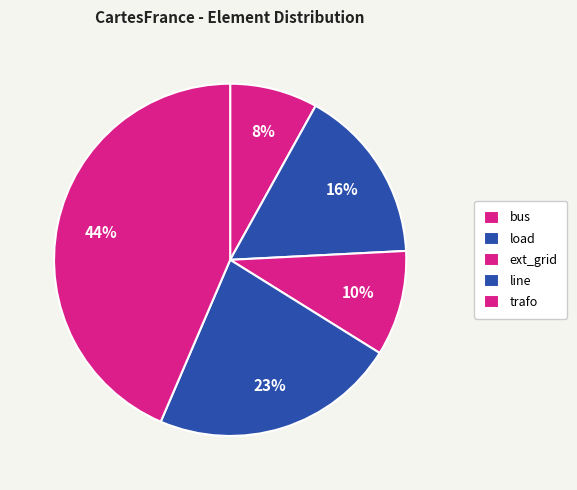

Count the number of slices in the pie.

5